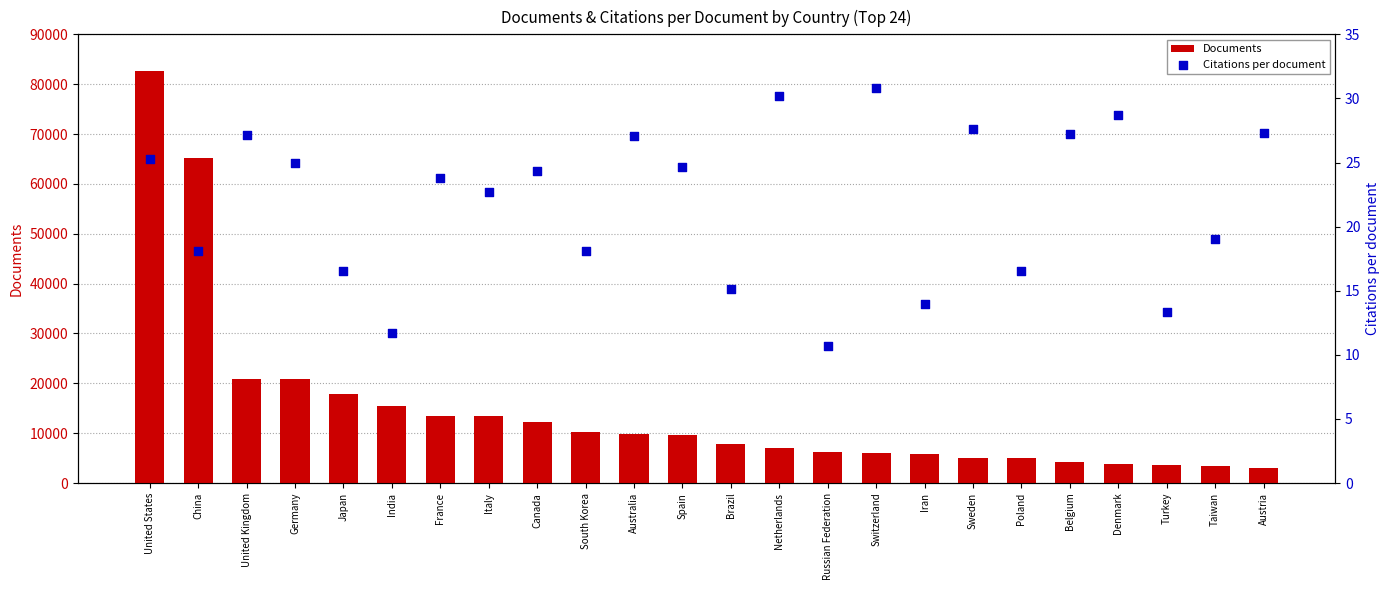

What is the total value across all series at France?

13532.8